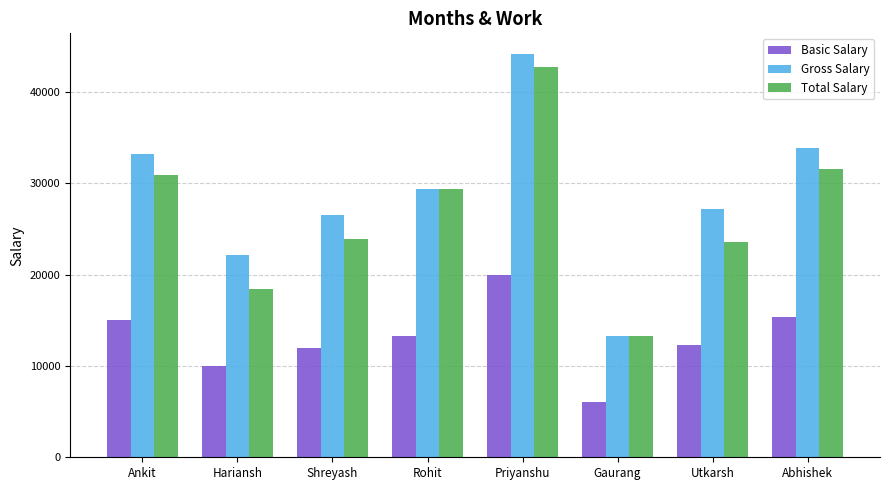

Which category has the highest value in the Basic Salary series?

Priyanshu